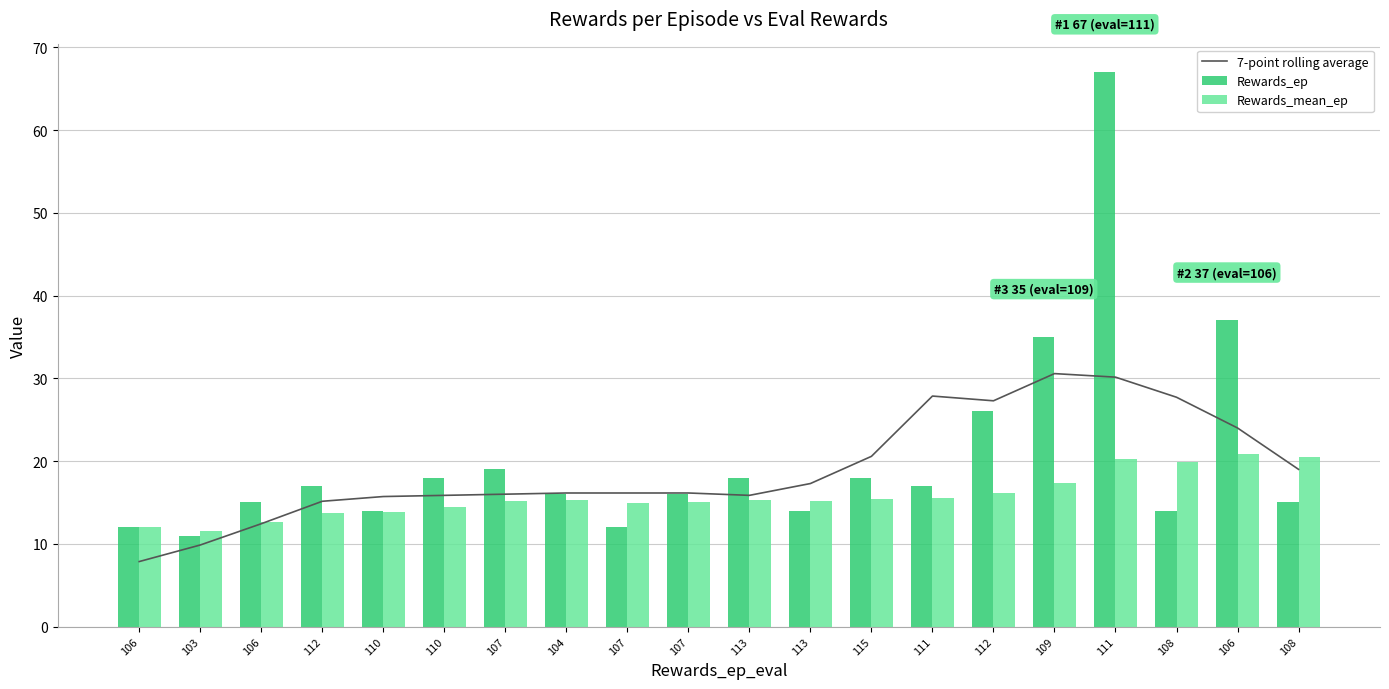

Is it true that Rewards_mean_ep equals 13.8 at 110?

True